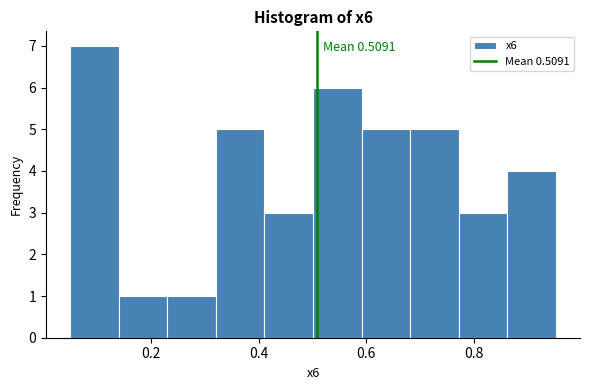

Over which range of the x-axis is the bar tallest?

0.06 to 0.14